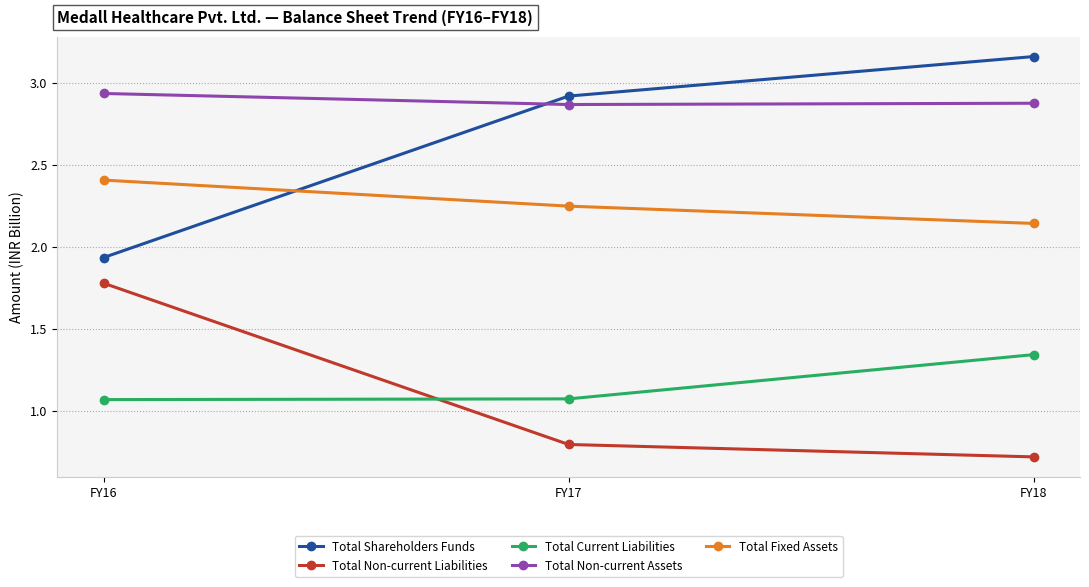

Is this an area chart (filled region under the line)?

No